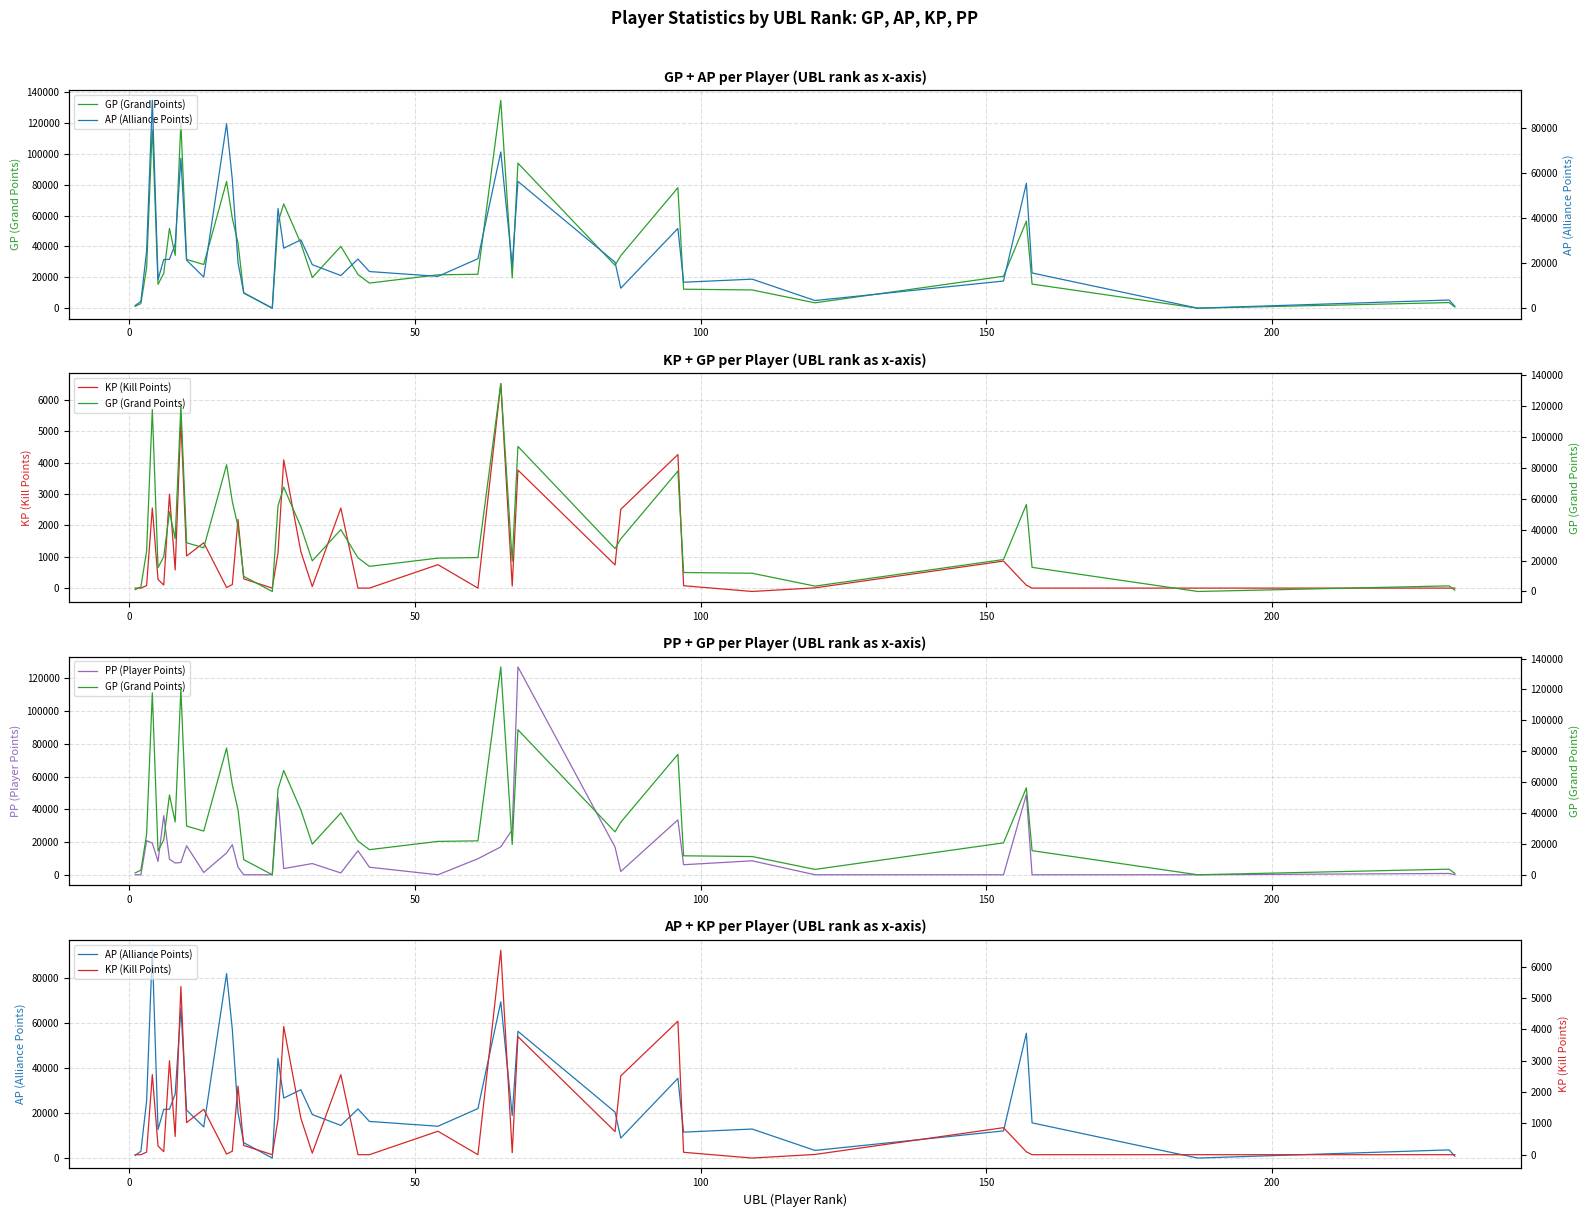

What is the maximum value for PP (Player Points)?

127071